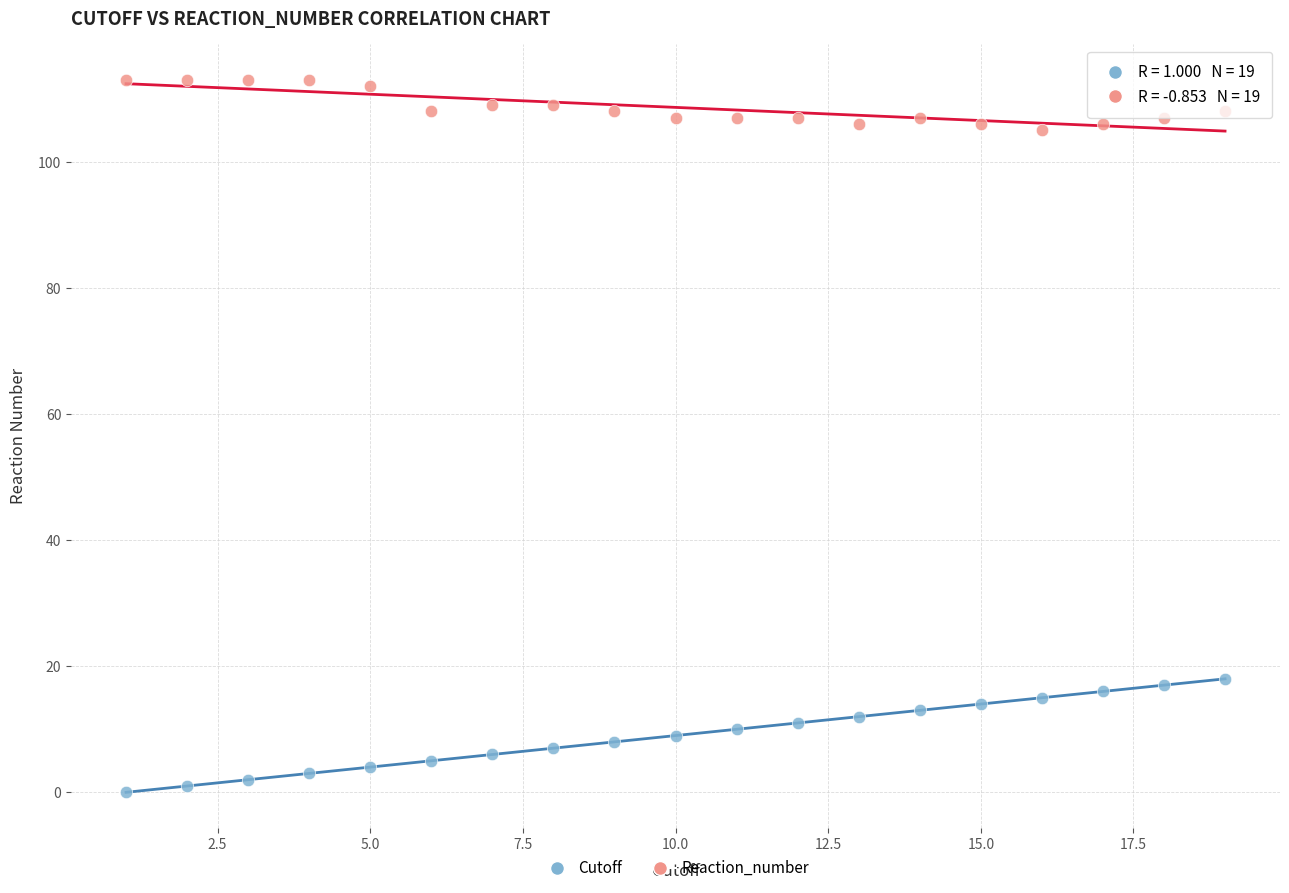

Which series has the largest Y range (max minus min)?

Cutoff